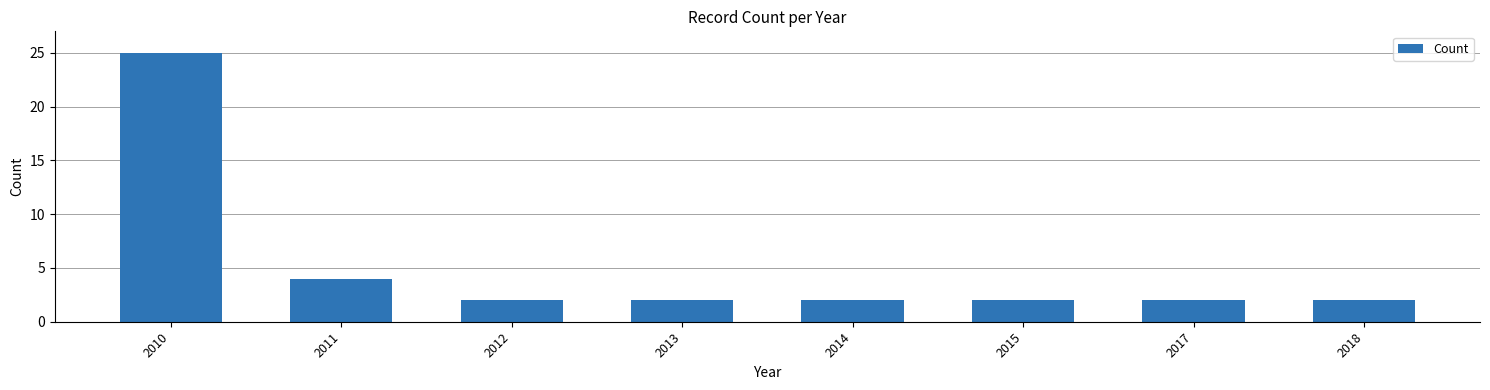

Reading left to right, extract all data points from this chart.

2010=25	2011=4	2012=2	2013=2	2014=2	2015=2	2017=2	2018=2